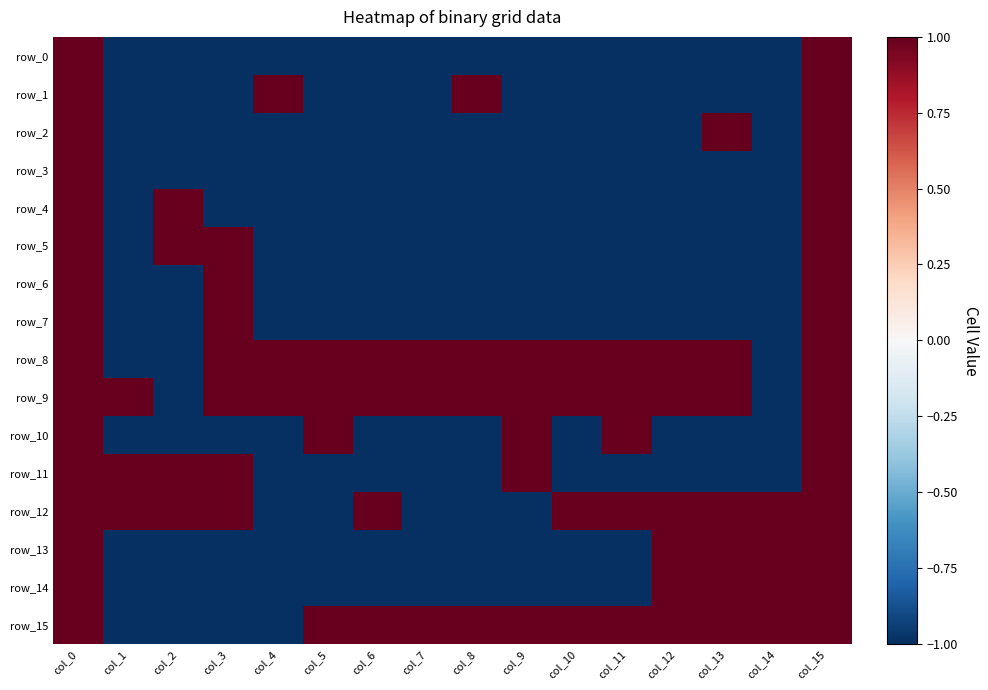

At which category is the sum across all series the highest?

col_0